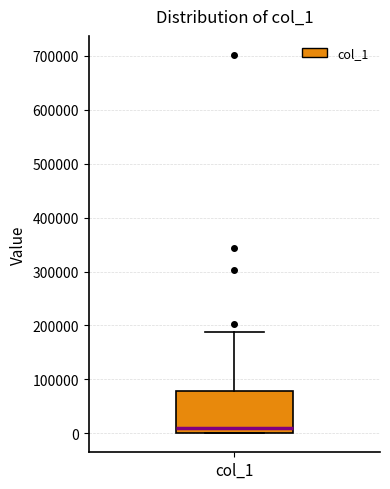

Where is the lower edge of the box for col_1 on the y-axis? The values are not printed on the chart, so give them approximately, as read against the axis.

0